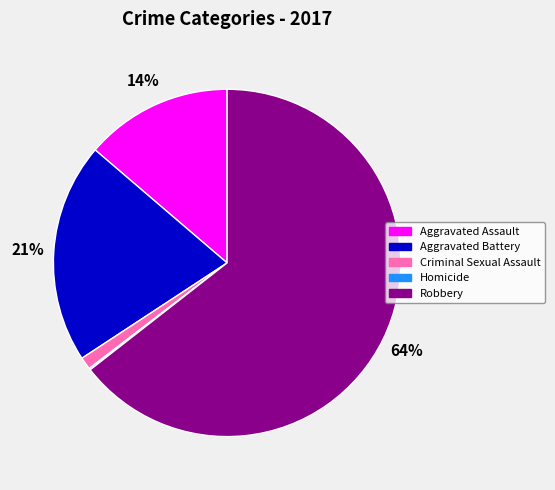

Which slice represents more than half of the pie?

Robbery